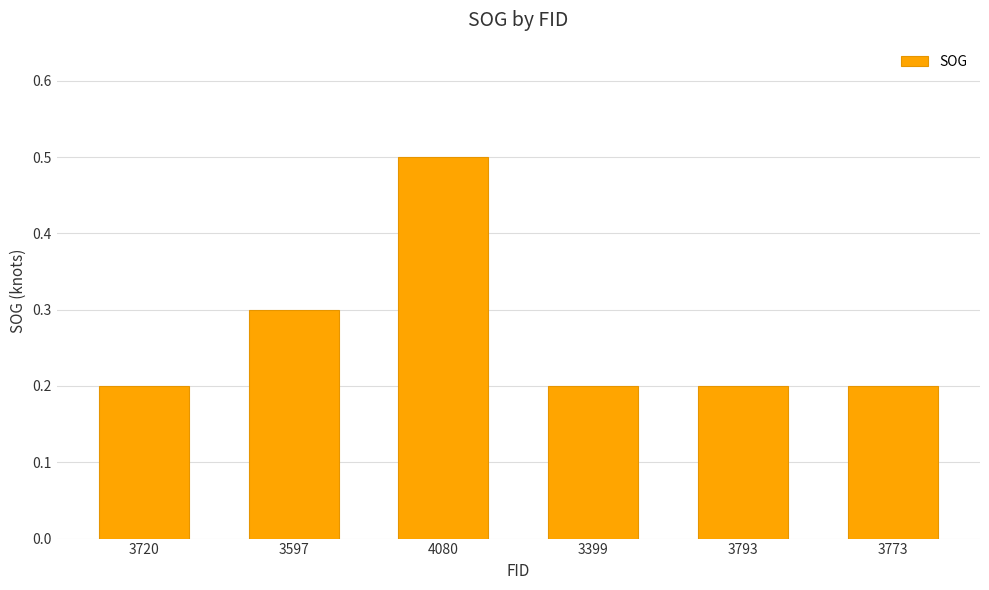

What is the change in value from 3597 to 3399?

-0.1